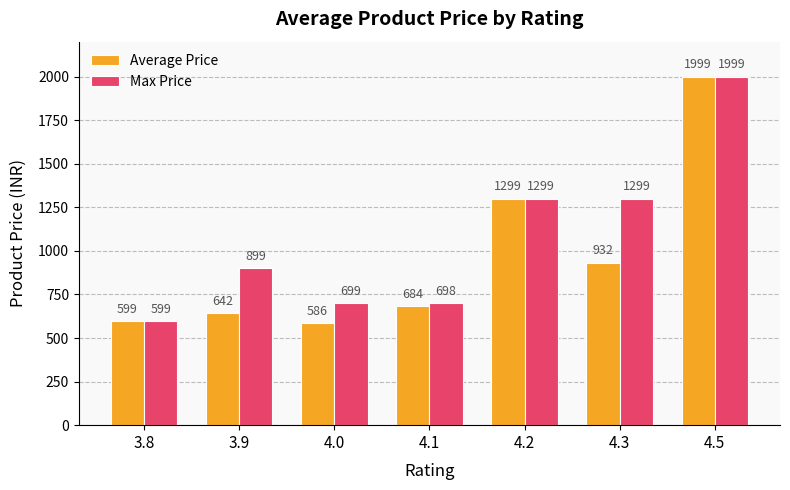

Which category has the highest value in the Average Price series?

4.5